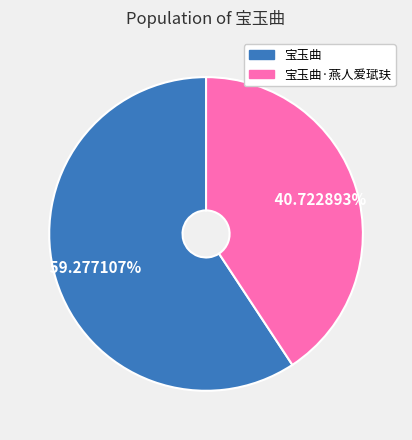

To the nearest percent, what is the combined percentage of 宝玉曲·燕人爱珷玞 and 宝玉曲?

100%